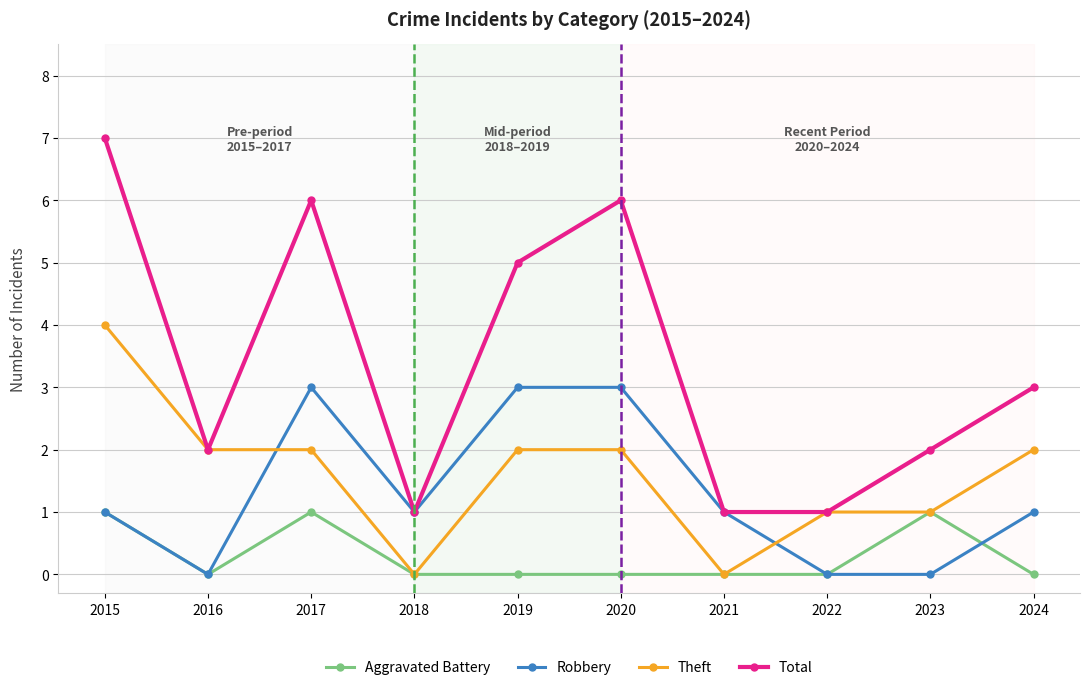

The value of Aggravated Battery at 2023 is 2. True or false?

False